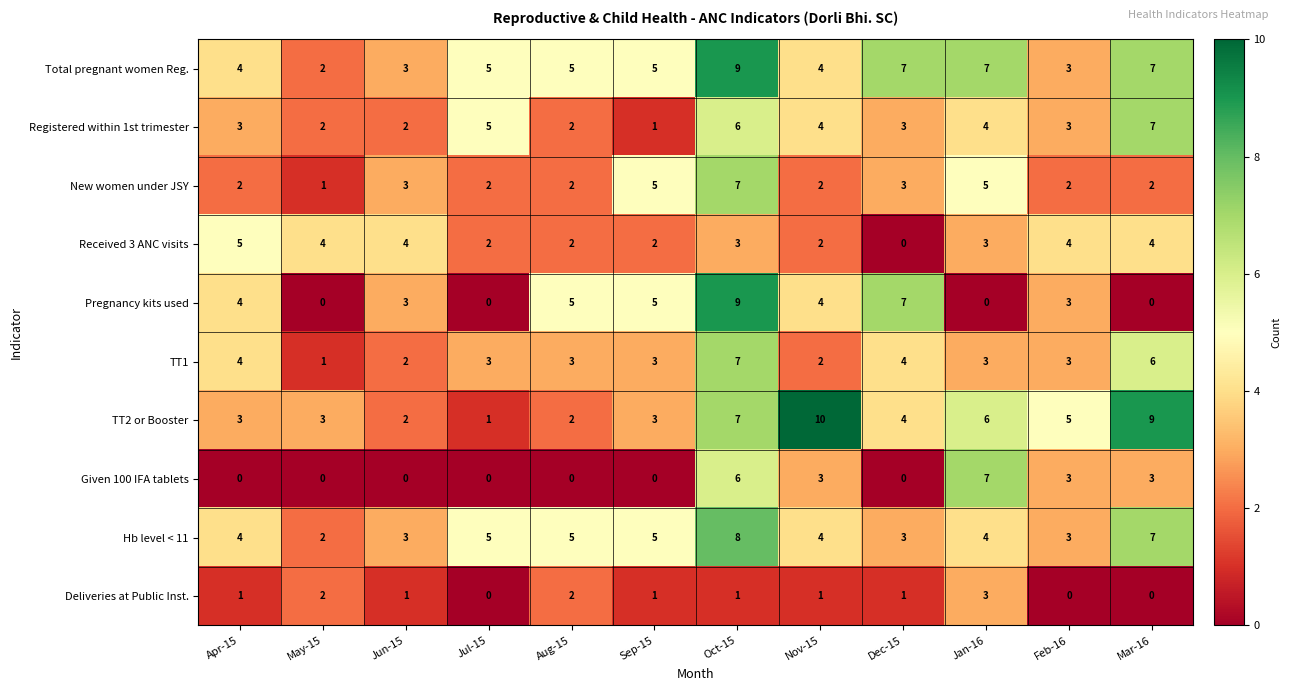

At which category does the chart reach its peak across all series?

Nov-15